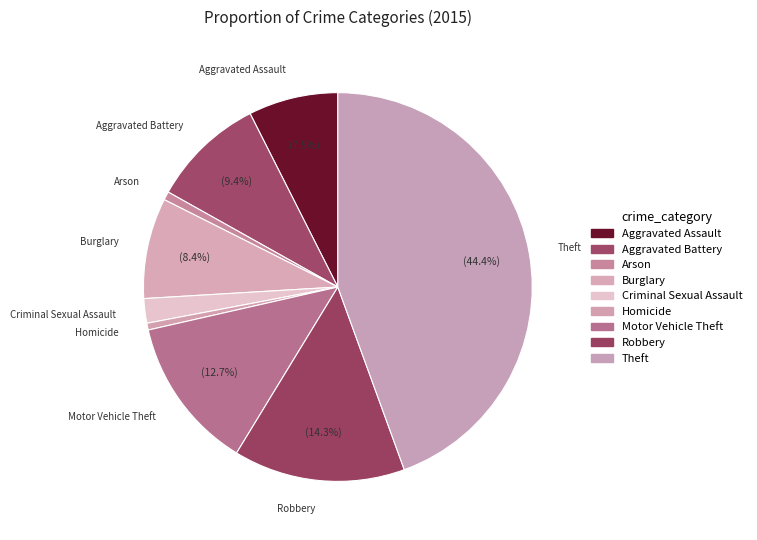

What percentage is the Robbery slice, to the nearest percent?

14%